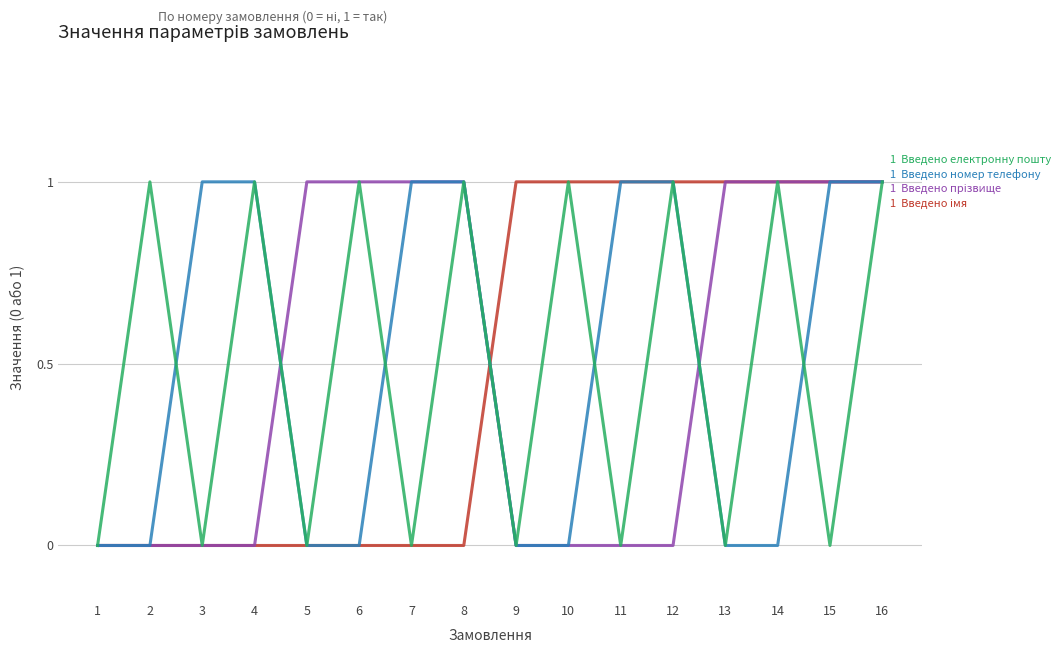

What is the total value across all series at 16?

4